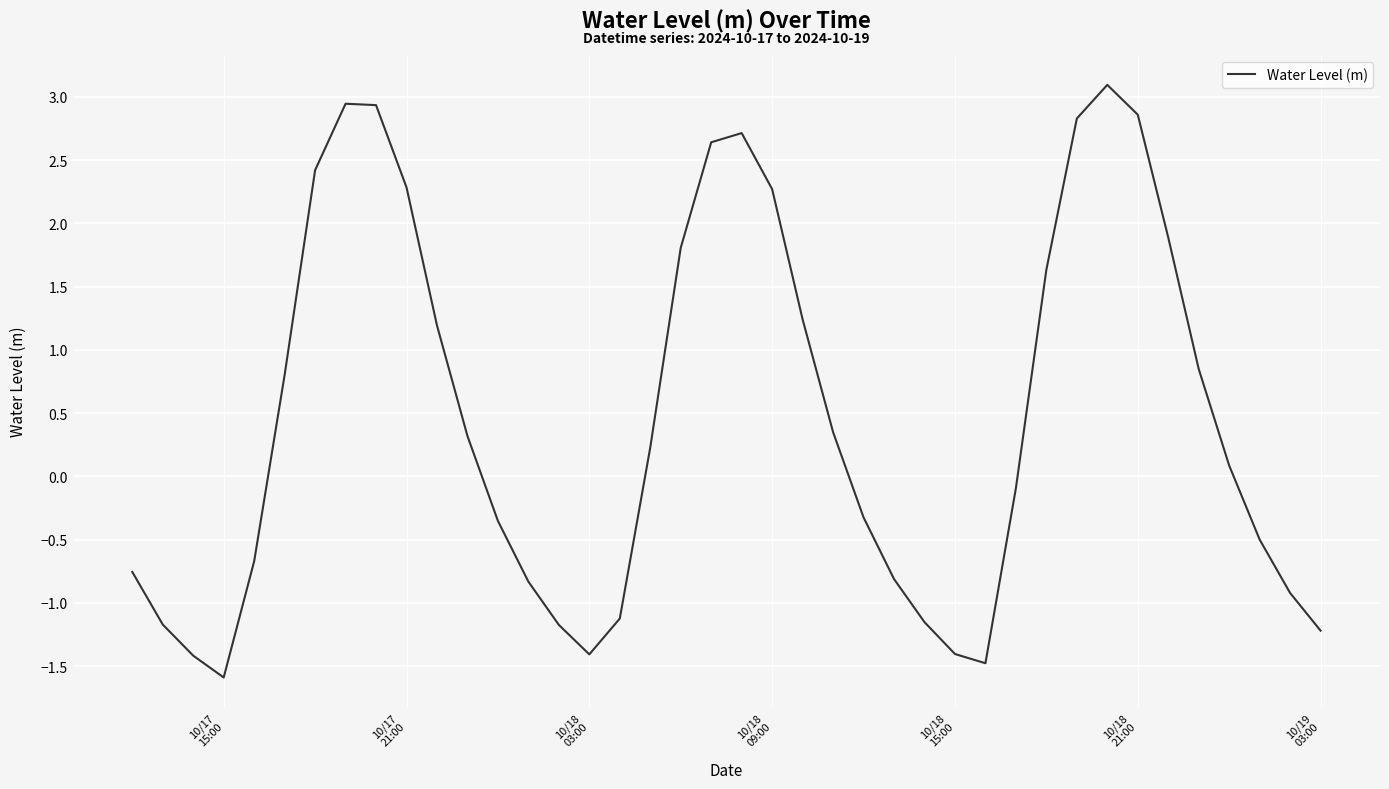

Reading right to left, list all the values displayed in this chart.

-1.2	-0.9	-0.5	0.1	0.8	1.9	2.9	3.1	2.8	1.6	-0.1	-1.5	-1.4	-1.2	-0.8	-0.3	0.3	1.2	2.3	2.7	2.6	1.8	0.2	-1.1	-1.4	-1.2	-0.8	-0.4	0.3	1.2	2.3	2.9	2.9	2.4	0.8	-0.7	-1.6	-1.4	-1.2	-0.8